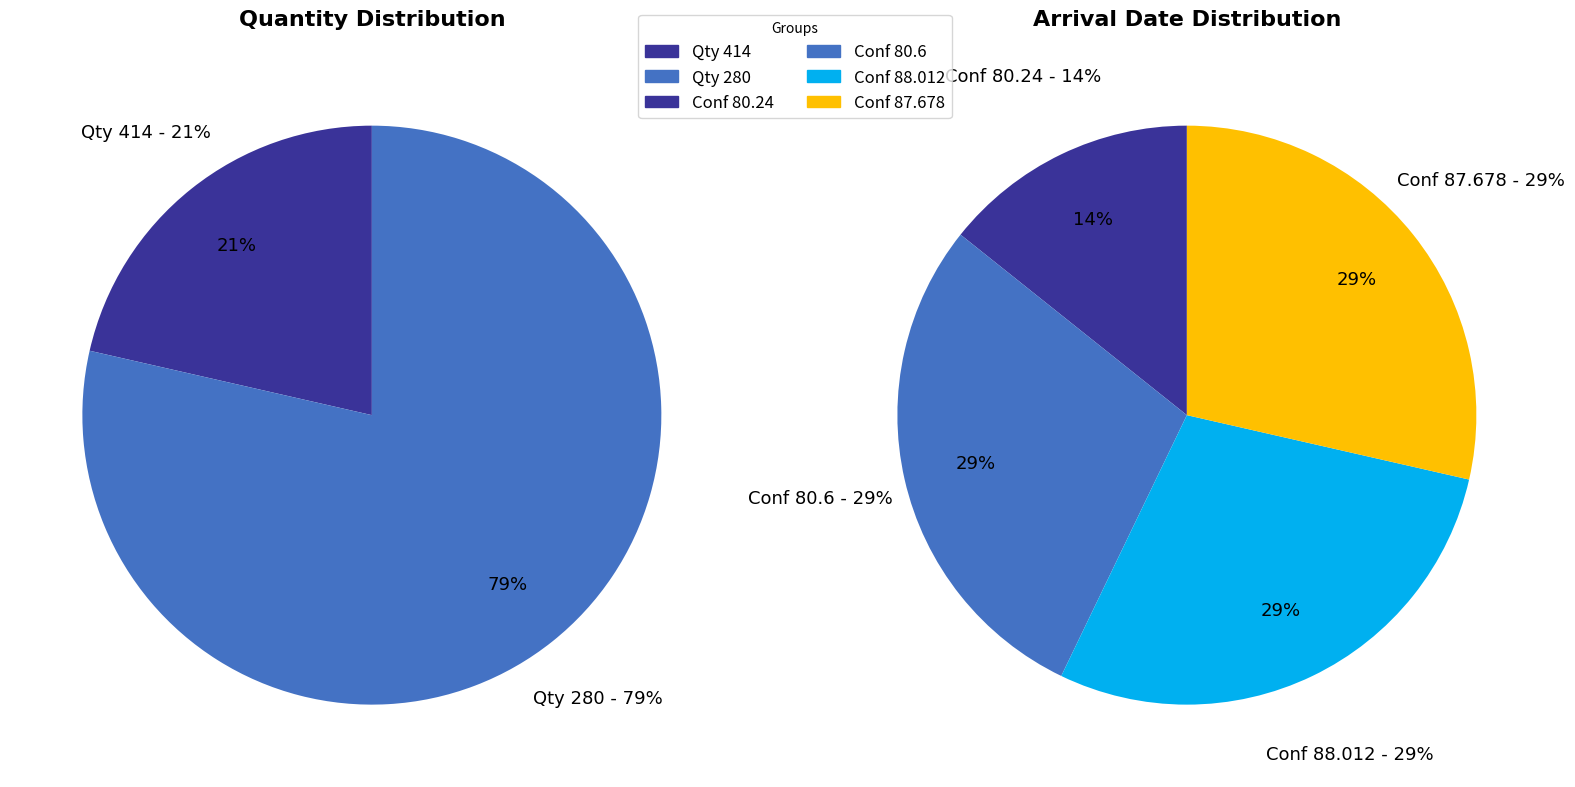

Does any single category account for the majority?

No